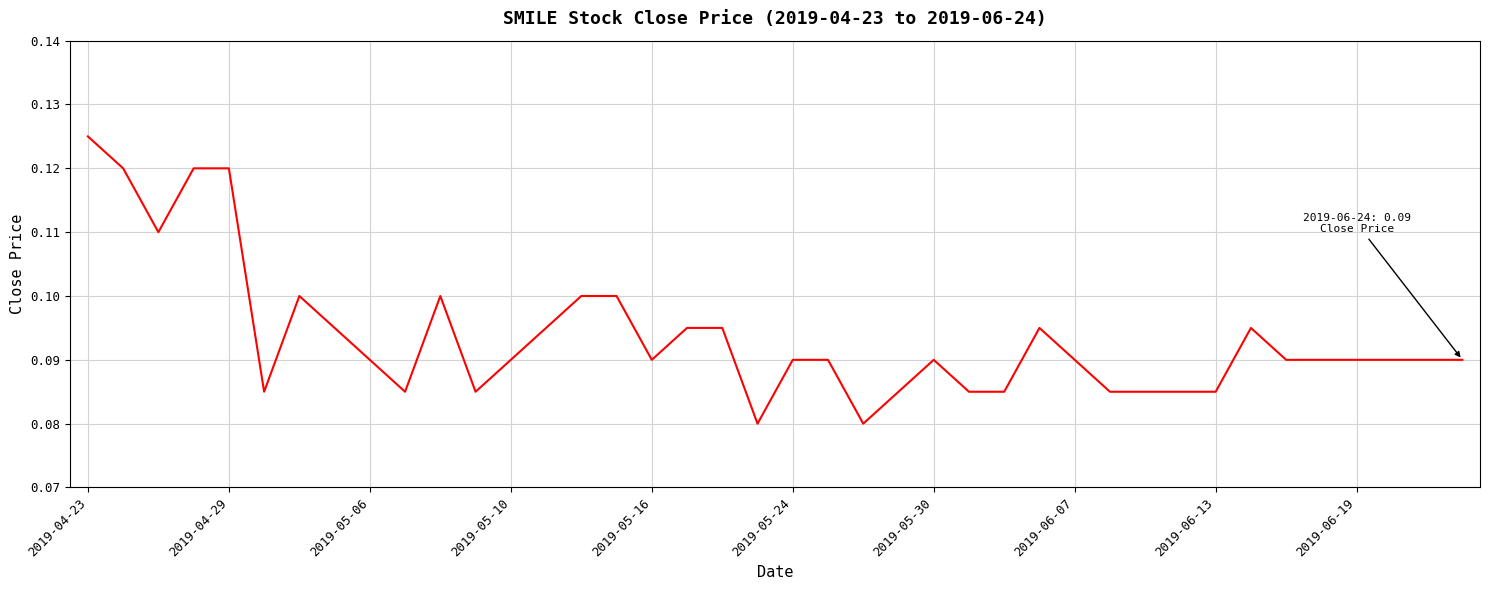

The chart shows a value of 0.2 at 2019-06-19. True or false?

False